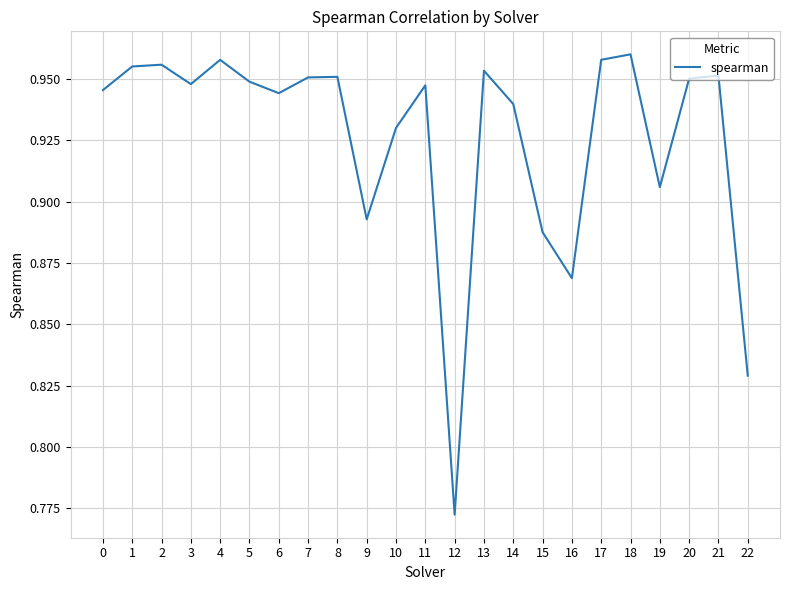

At which category does the chart reach its minimum across all series?

12